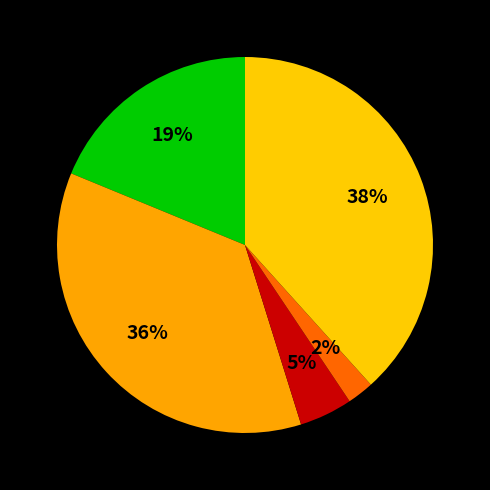

Count the number of slices in the pie.

5